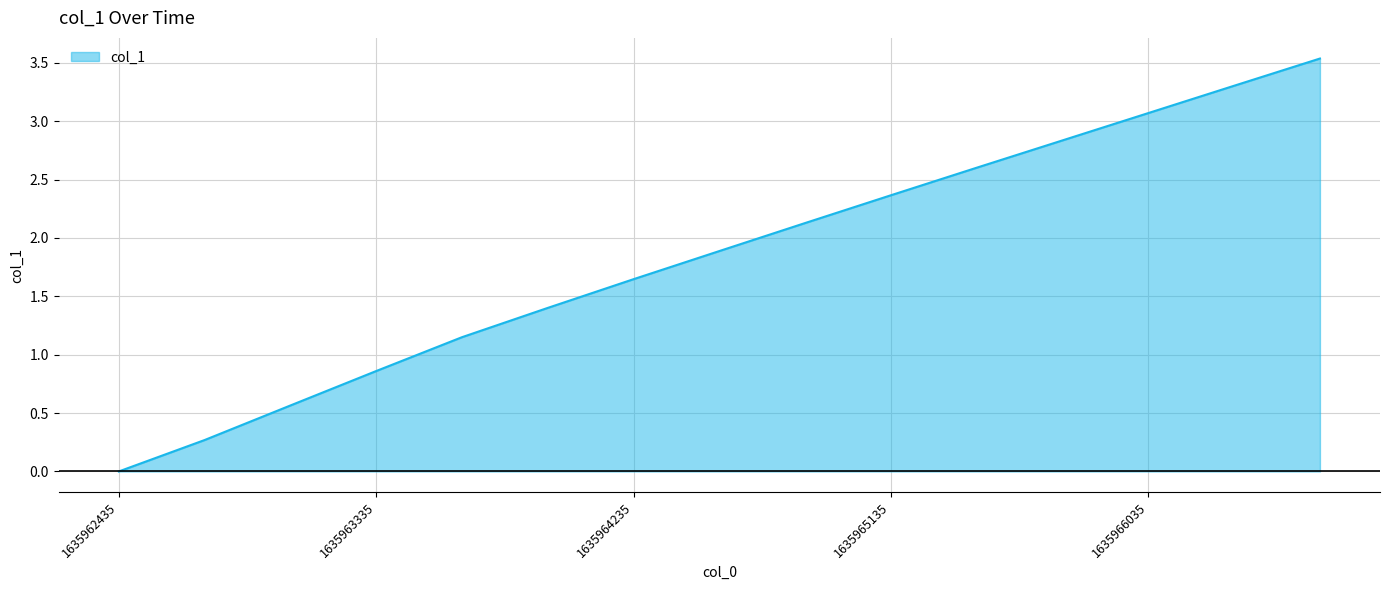

What is the greatest value displayed?

3.5